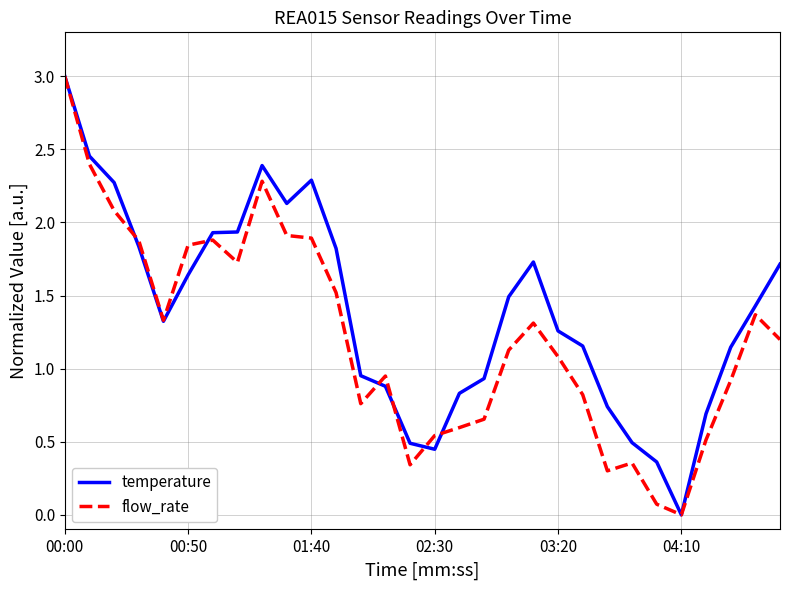

List the series in order of their overall mean, lowest first.

flow_rate, temperature